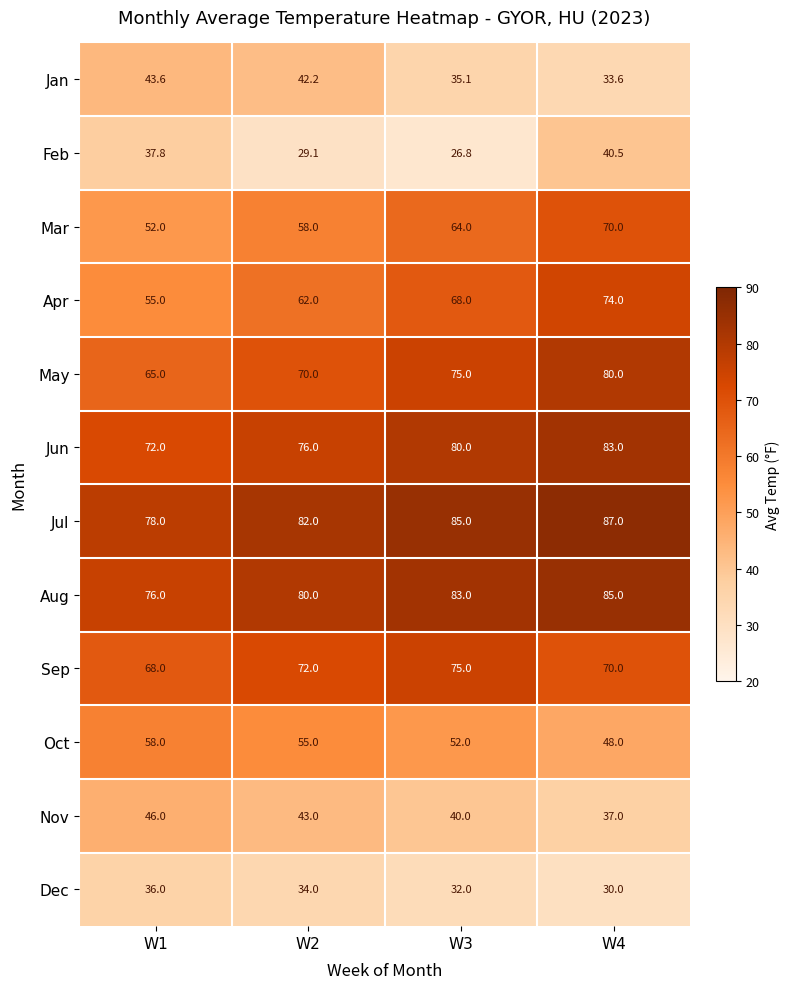

What is the difference between the second highest and second lowest values in the Jan series?

7.1